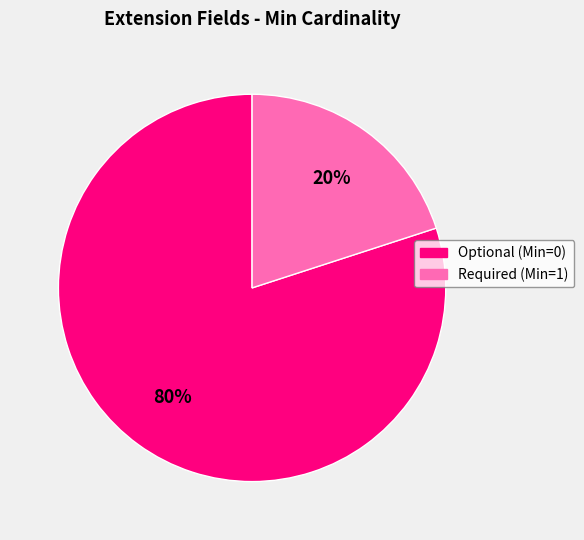

Is there a majority slice in this chart?

Yes